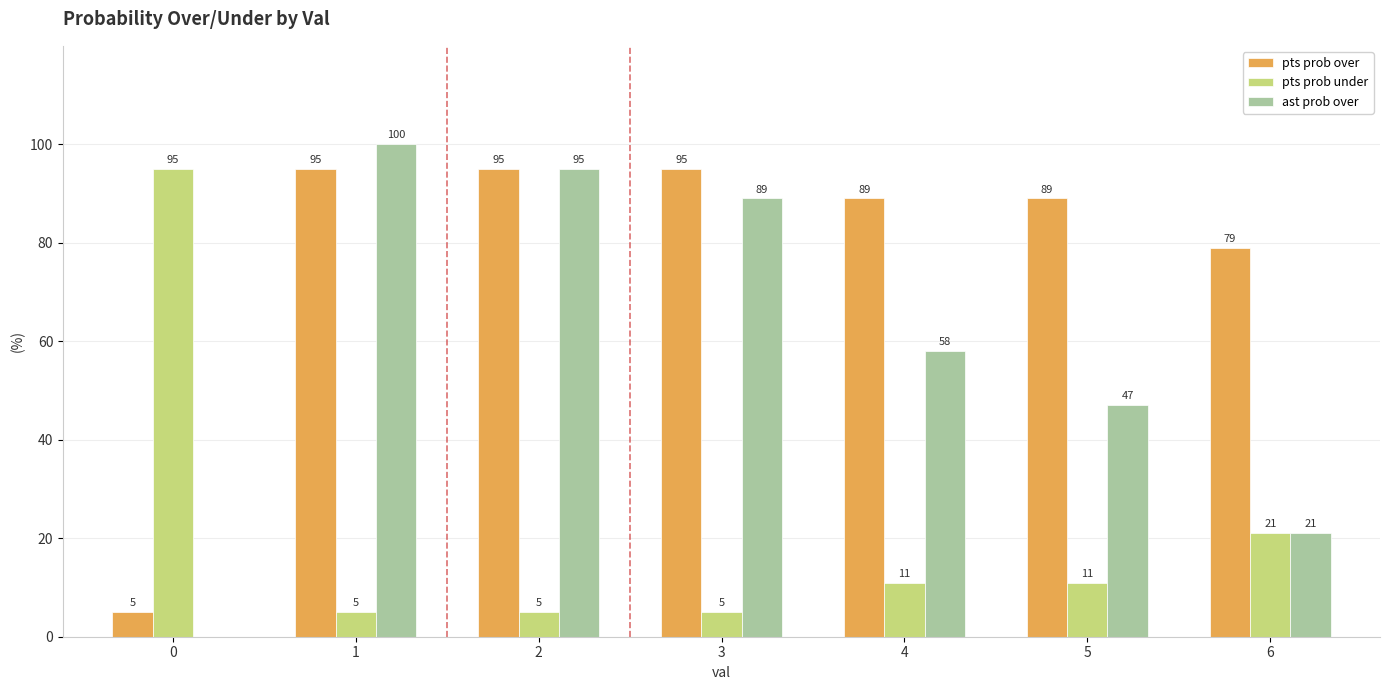

What are all the series names shown in the legend?

pts prob over, pts prob under, ast prob over